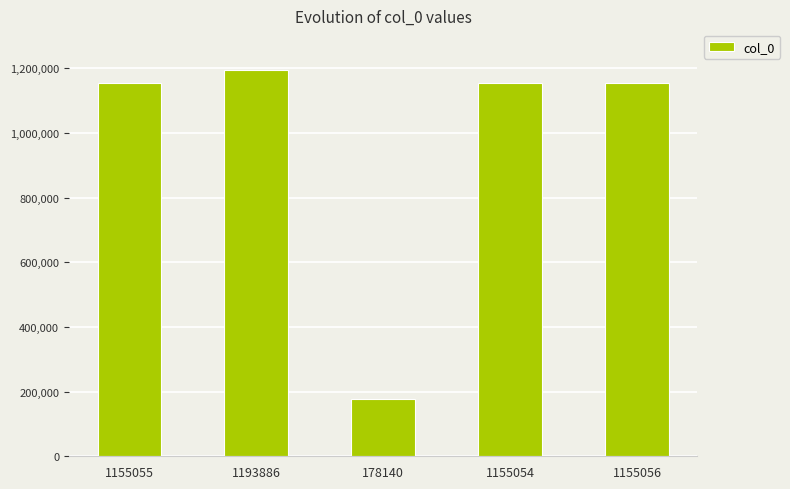

What is the ratio of the value at 1155055 to the value at 1155054?

1.0